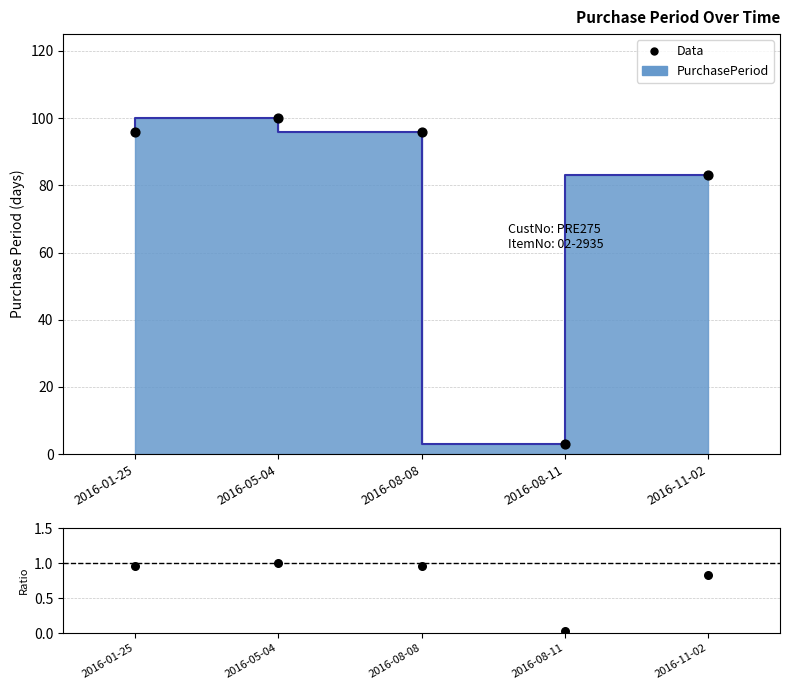

Which series has the largest total across all categories?

Data